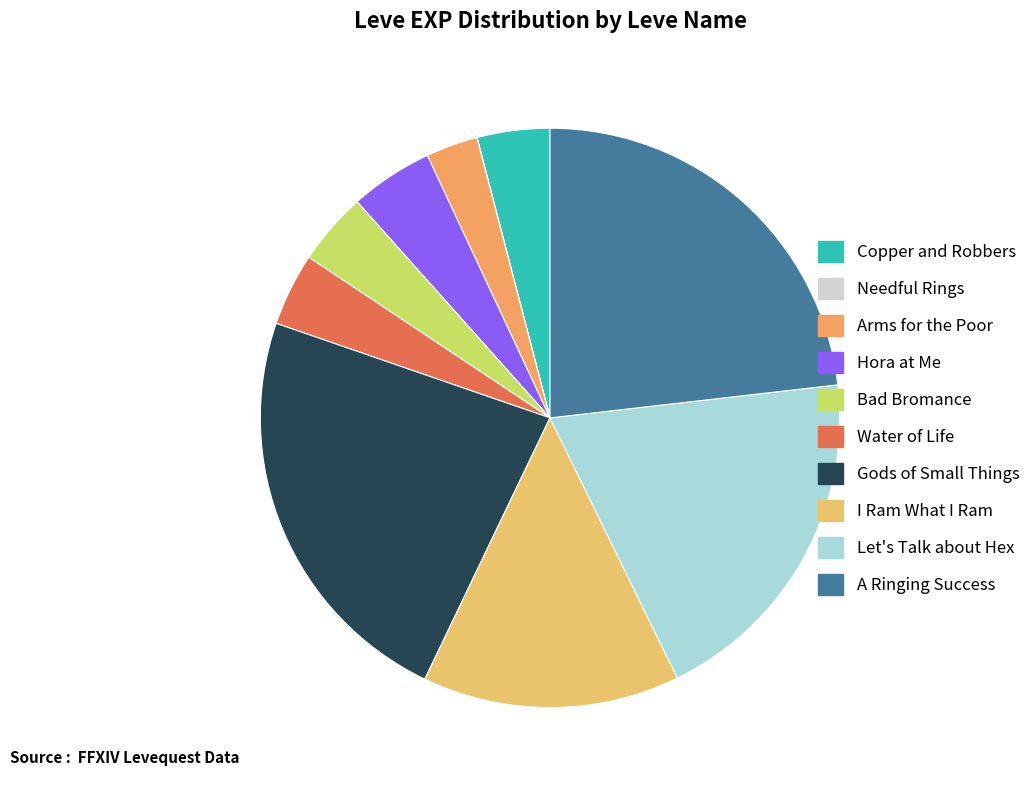

The Let's Talk about Hex slice represents 26% of the pie. True or false?

False